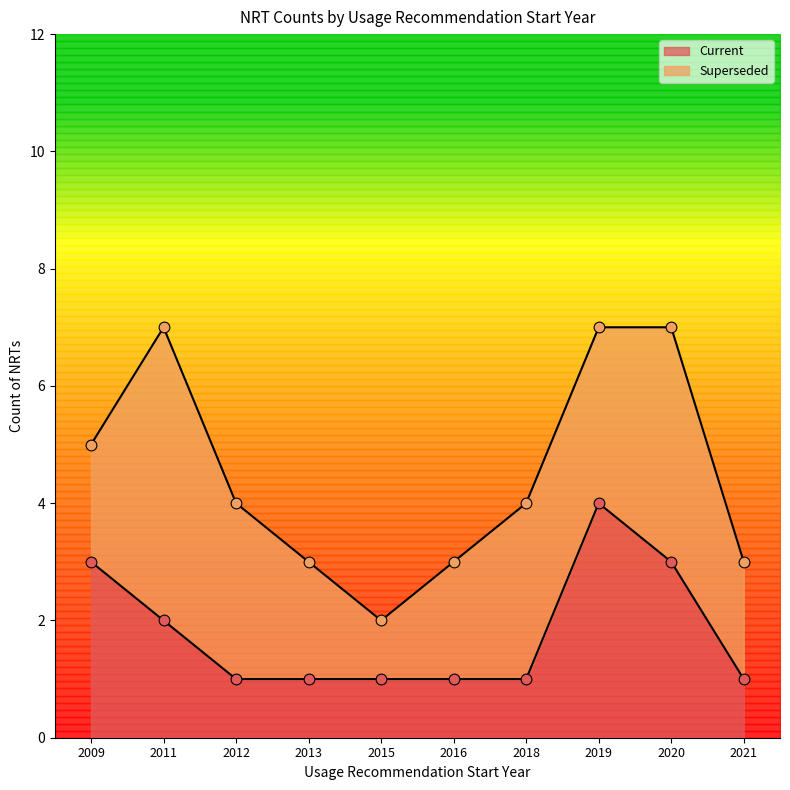

Approximately how many times larger is the value at 2015 compared to 2009?

0.3